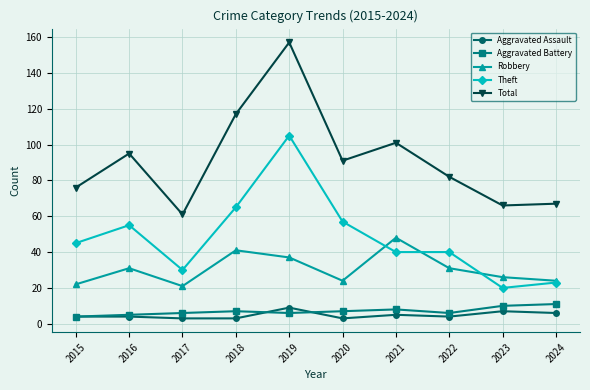

What is the value of the Total point at the 10th from the left?

67